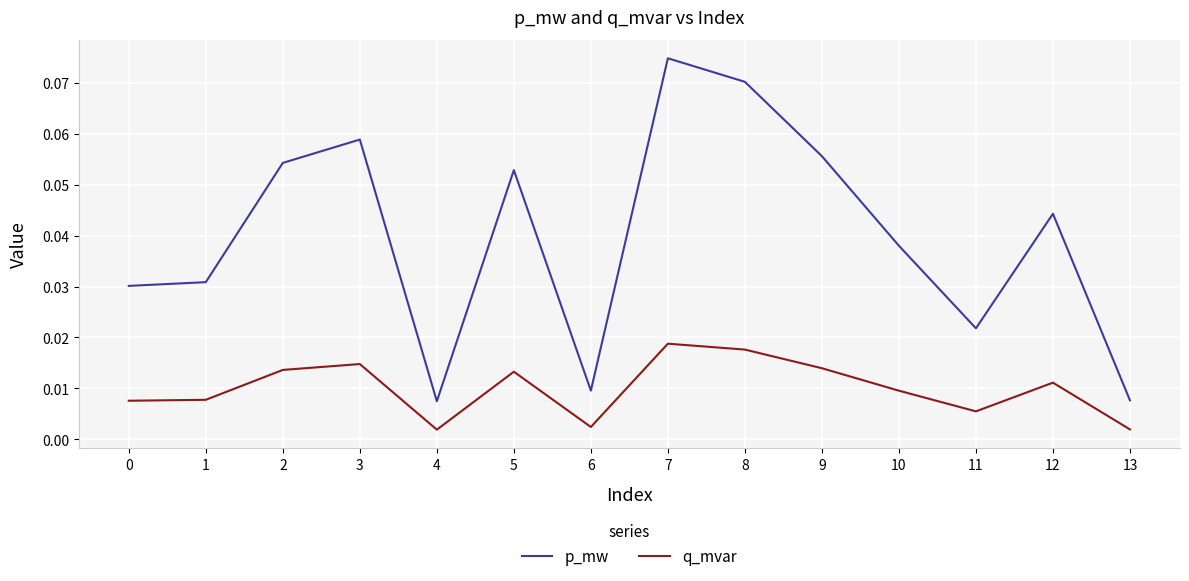

At which category is the sum across all series the highest?

7